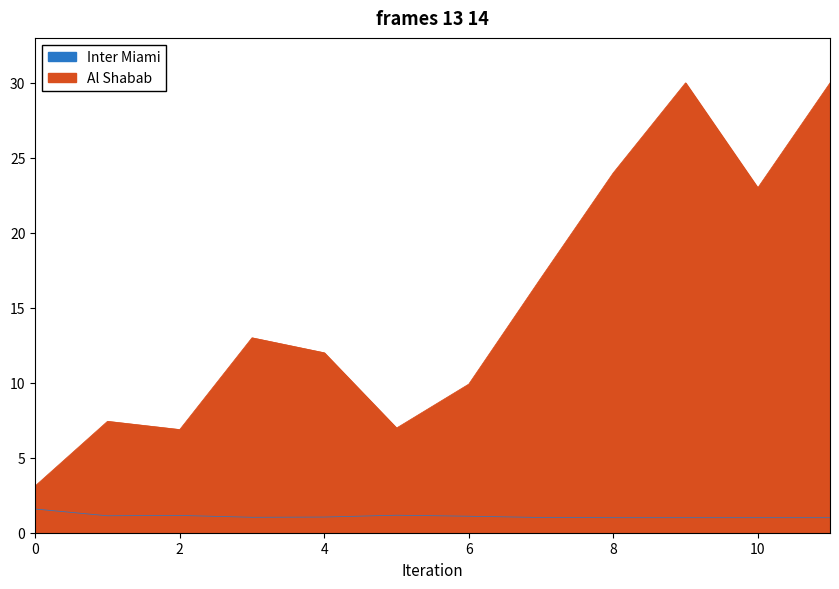

What value does the Al Shabab series have at 2?

6.9